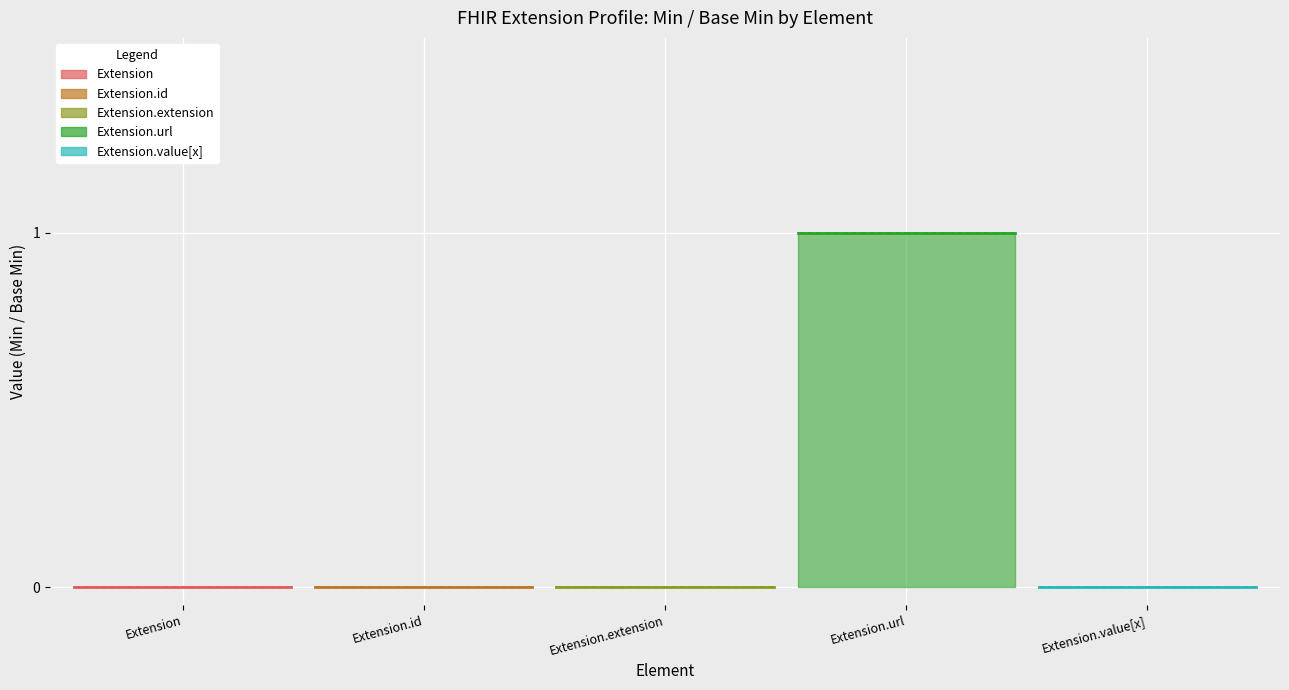

What position from the left is Extension.url?

4